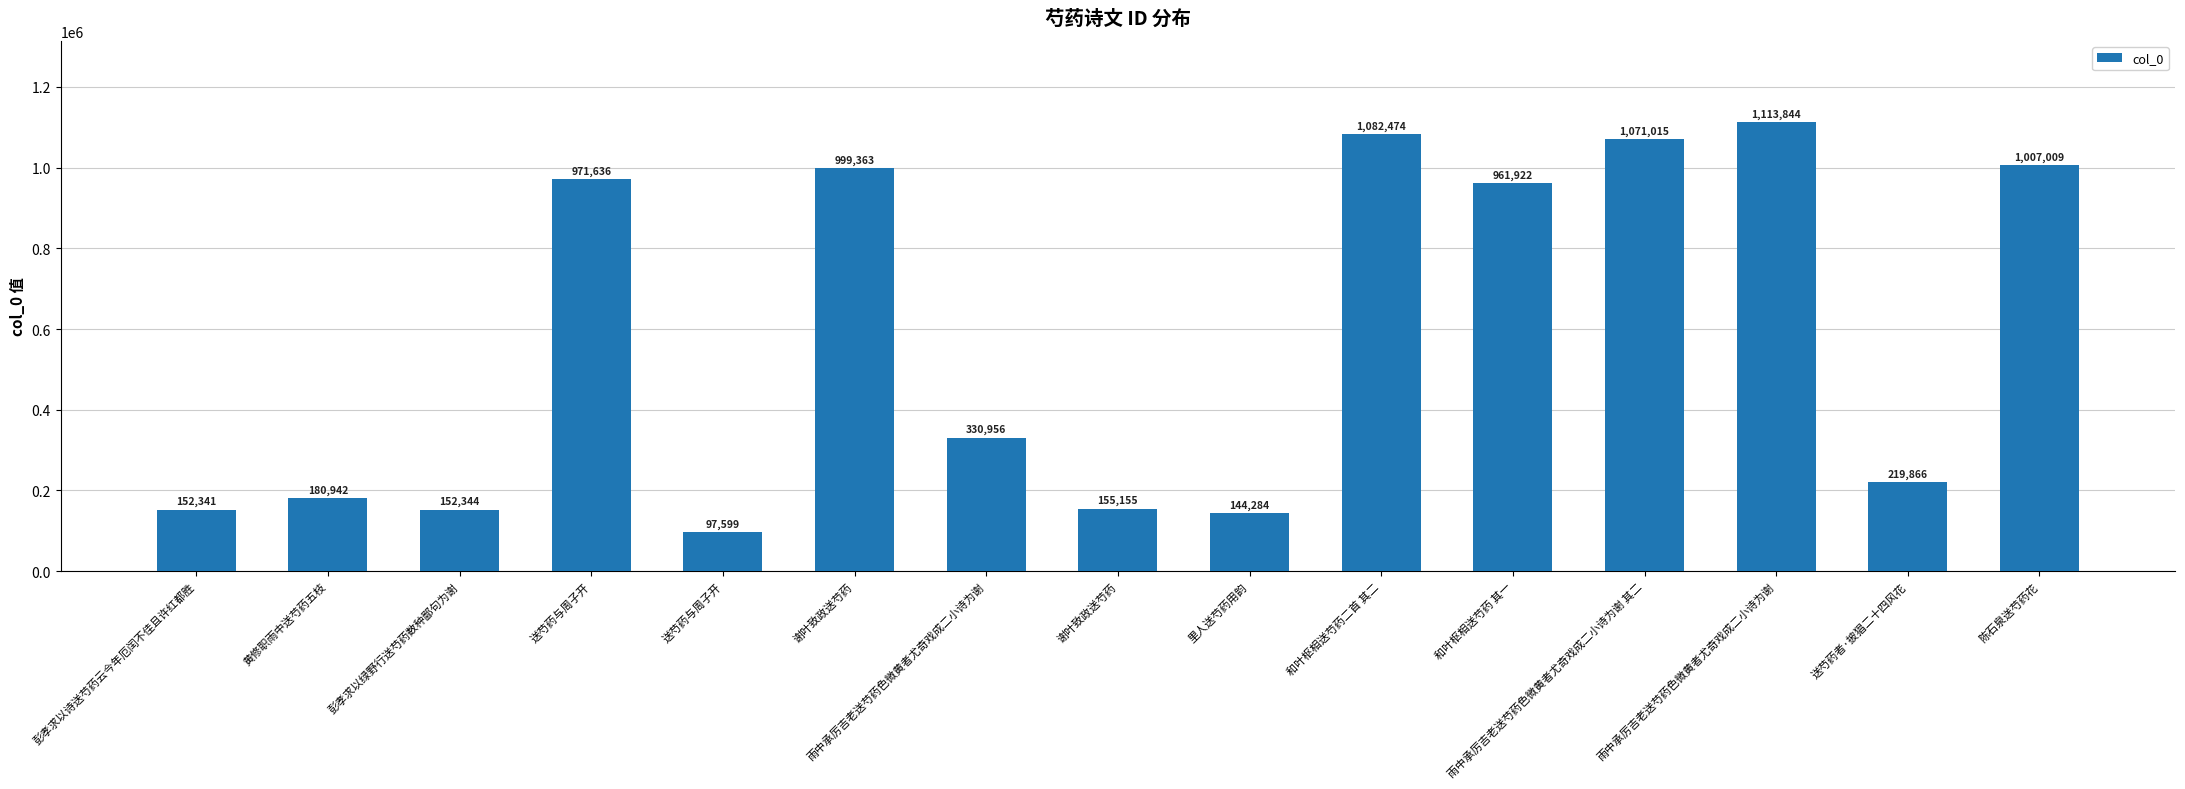

What is the difference between the second highest and second lowest values?

938190